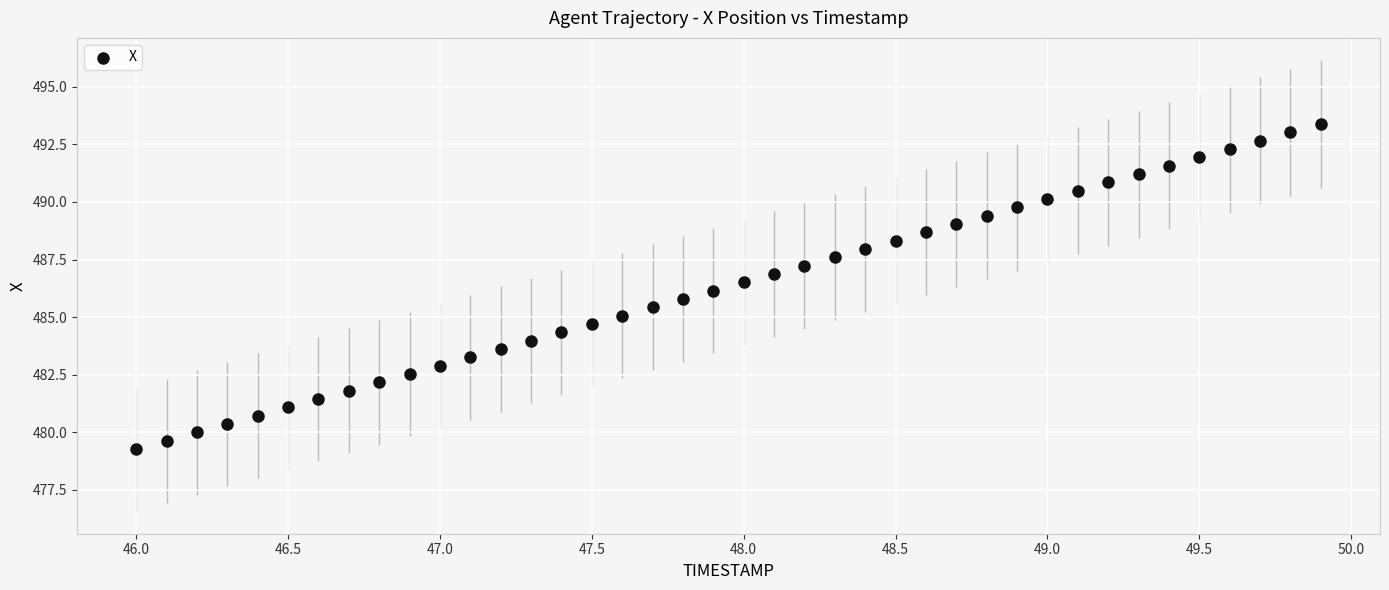

What is the range of Y values (max minus min)?

14.1